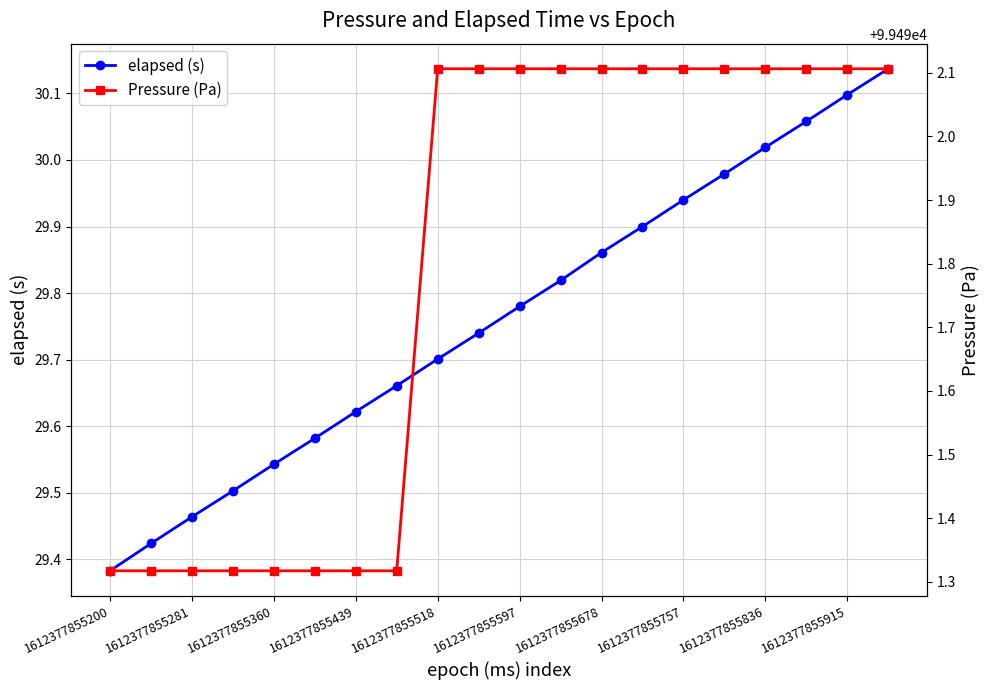

True or false: elapsed (s) has more than 1 points higher than both neighbors.

False